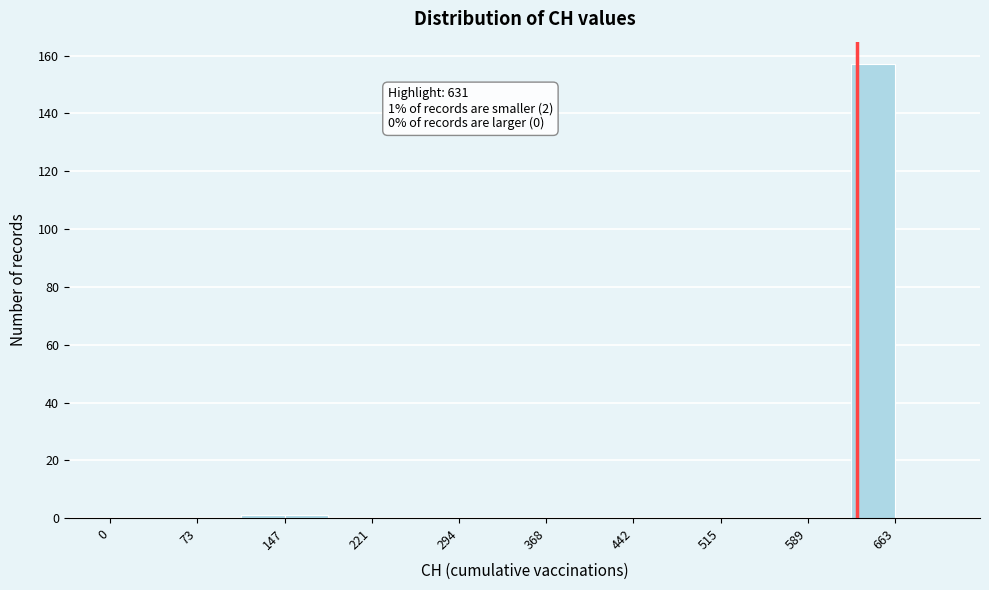

Around what value on the x-axis is the tallest bar? Give the approximate position of its centre, as read against the axis.

640